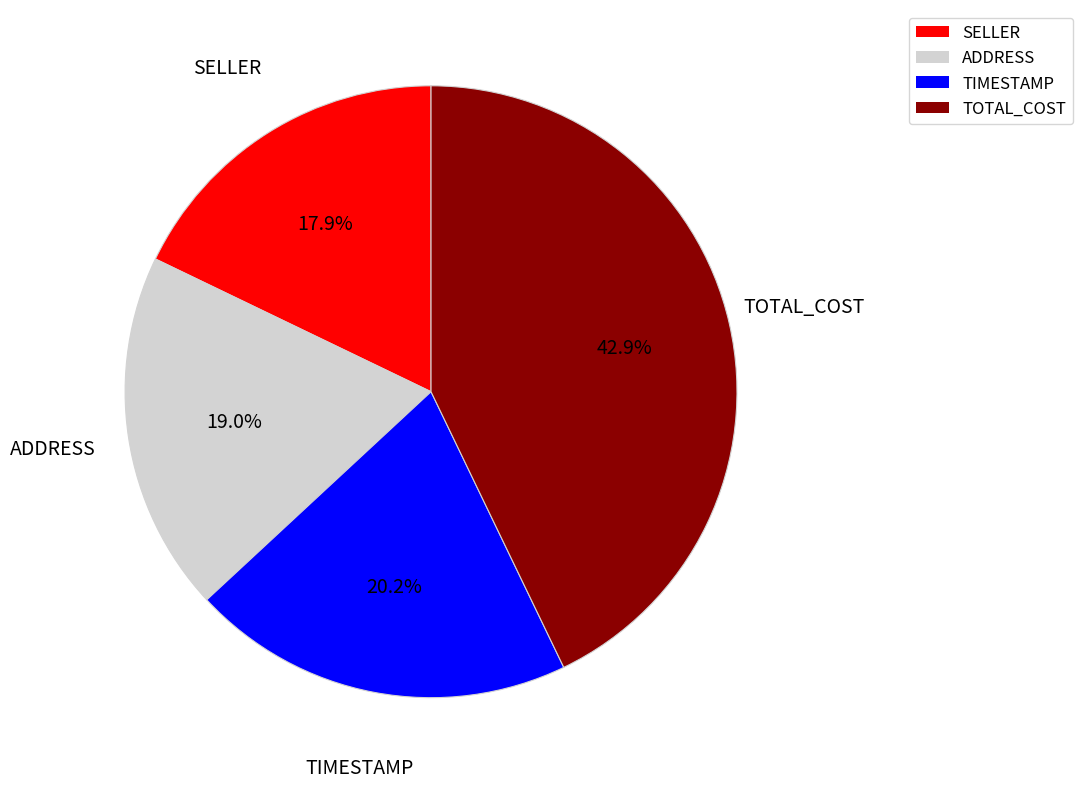

Is there any slice that represents more than half of the pie?

No